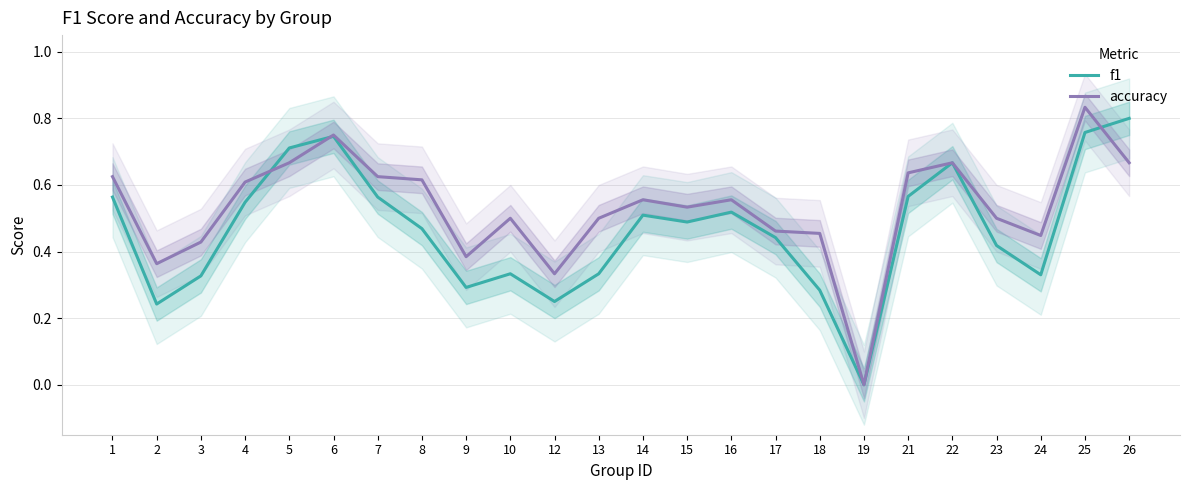

What is the difference between the maximum and minimum values in the accuracy series?

0.8